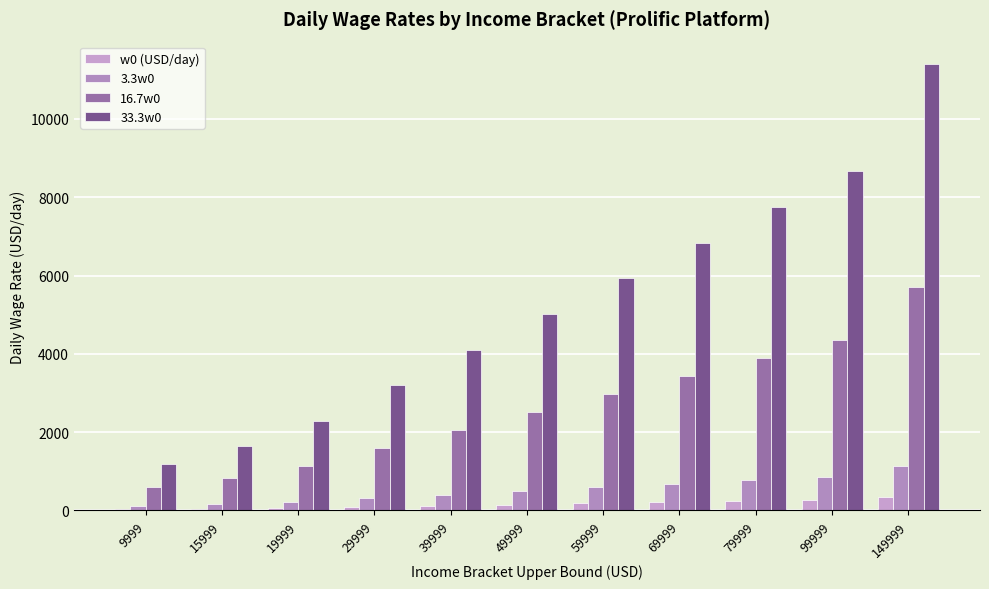

How many series are shown in this chart?

4